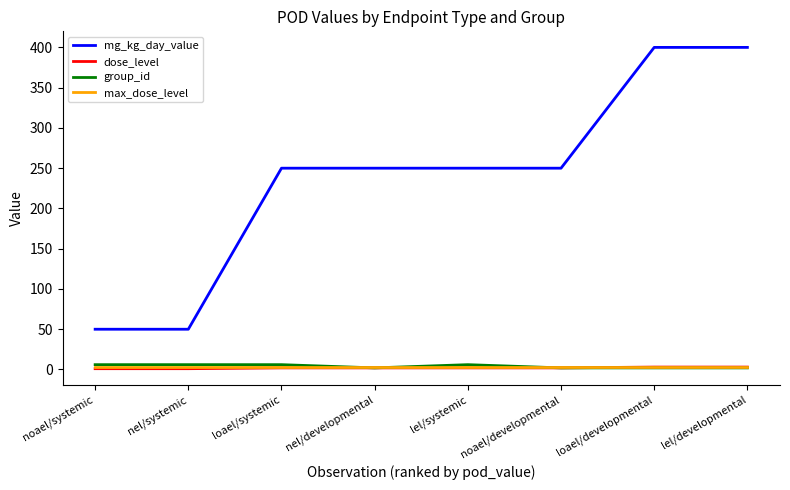

Is the value of group_id at loael/systemic greater than the value of mg_kg_day_value at lel/developmental?

No